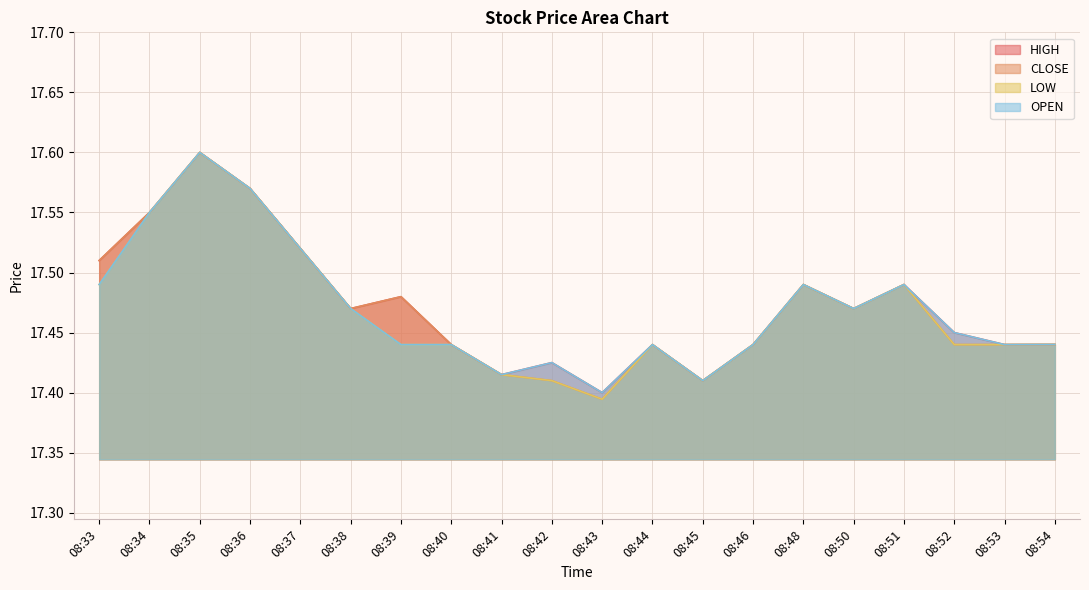

At which category does HIGH reach its first local peak?

08:35